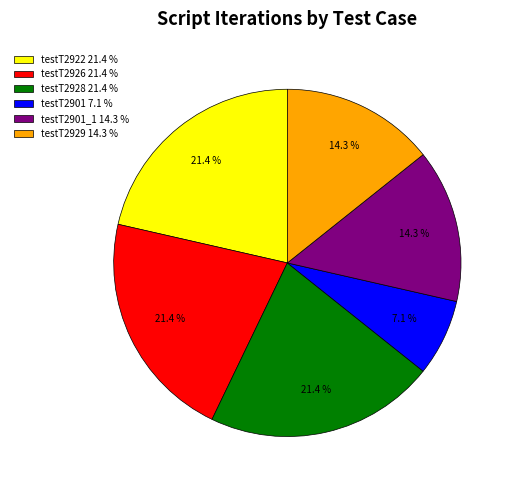

Is there any slice that represents more than half of the pie?

No